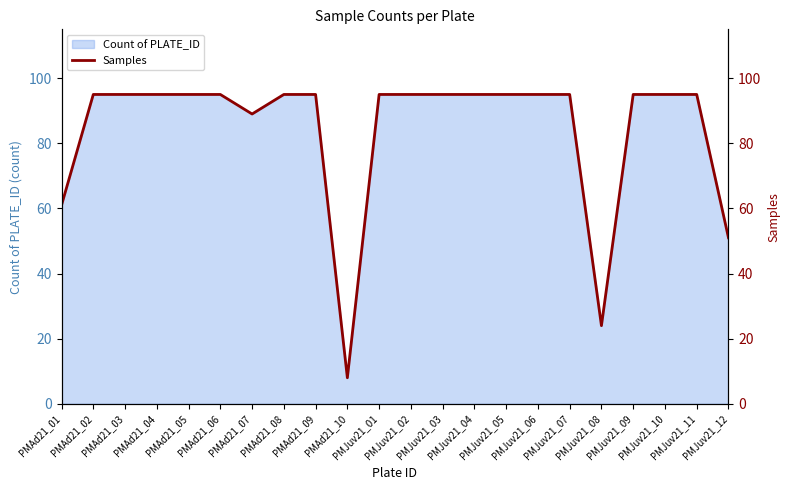

What is the ratio of the value at PMAd21_08 to the value at PMJuv21_05?

1.0